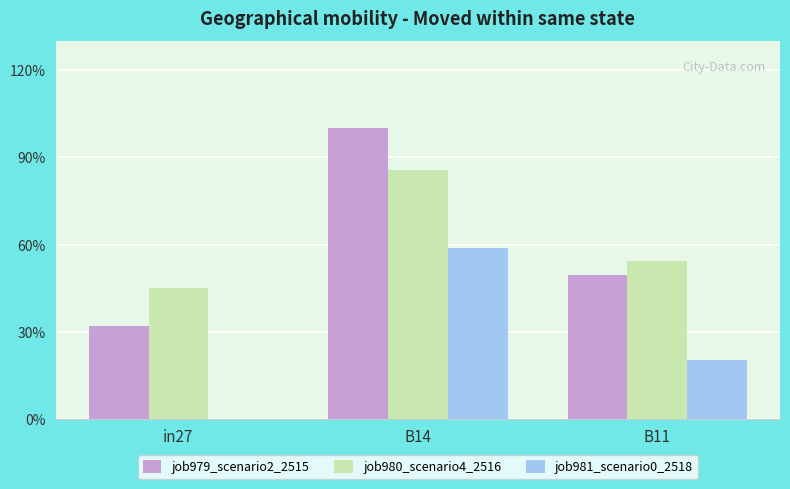

Rank the series at B14 from lowest to highest value.

job981_scenario0_2518, job980_scenario4_2516, job979_scenario2_2515